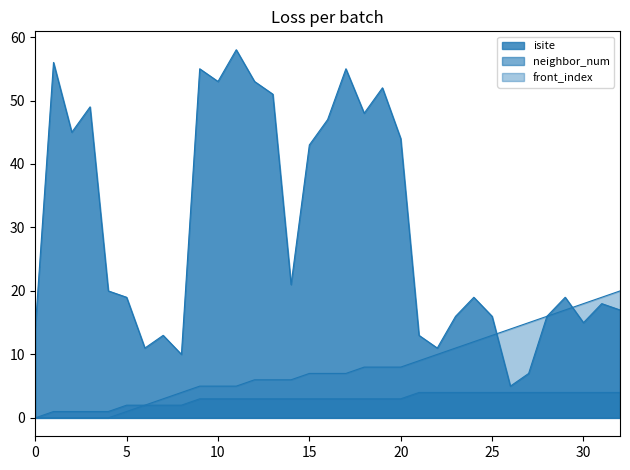

True or false: neighbor_num and front_index intersect in this chart.

False